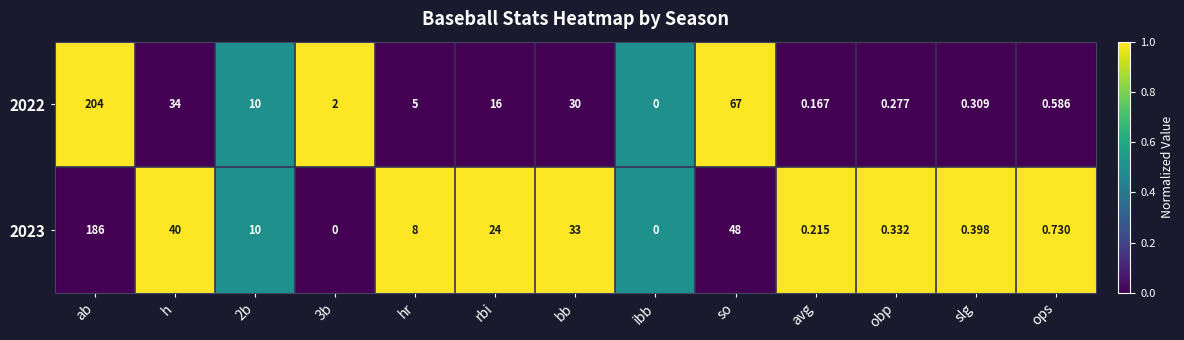

Where does the 2023 series first go above 8?

ab